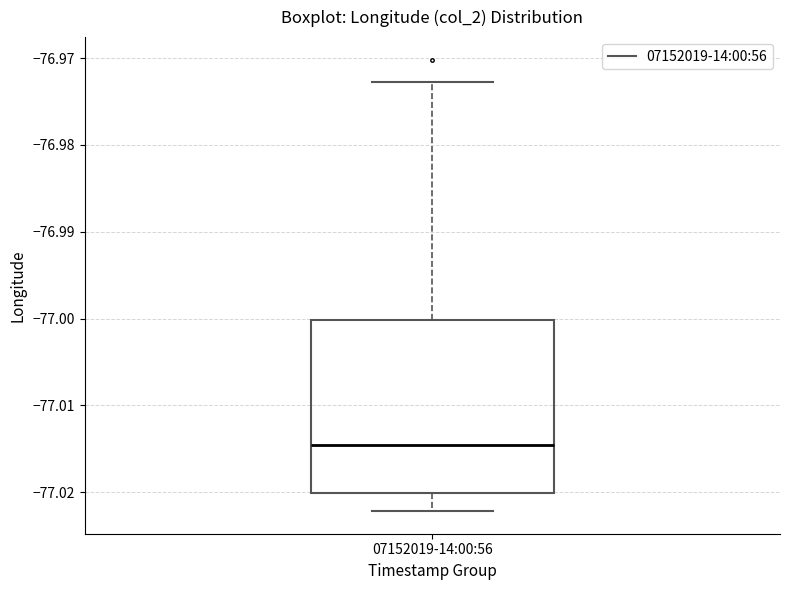

Read this box plot against the y-axis: the position of the median line, the range covered by the box, and the ends of both whiskers. The values are not printed on the chart, so give them approximately, as read against the axis.

median -77.015, box -77.020 to -77.000, whiskers -77.022 to -76.973